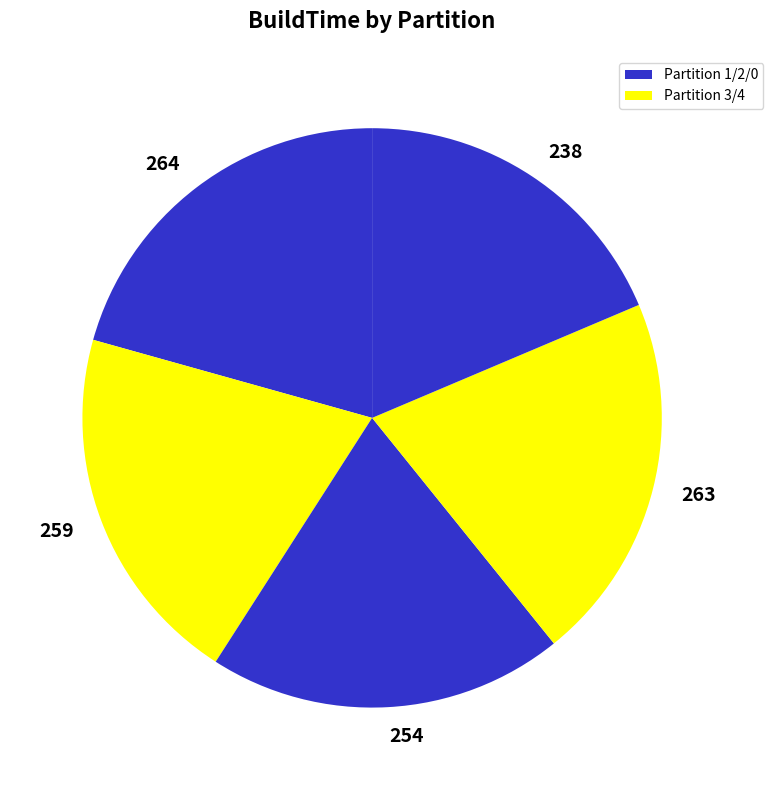

True or false: 264 accounts for 12% of the total.

False